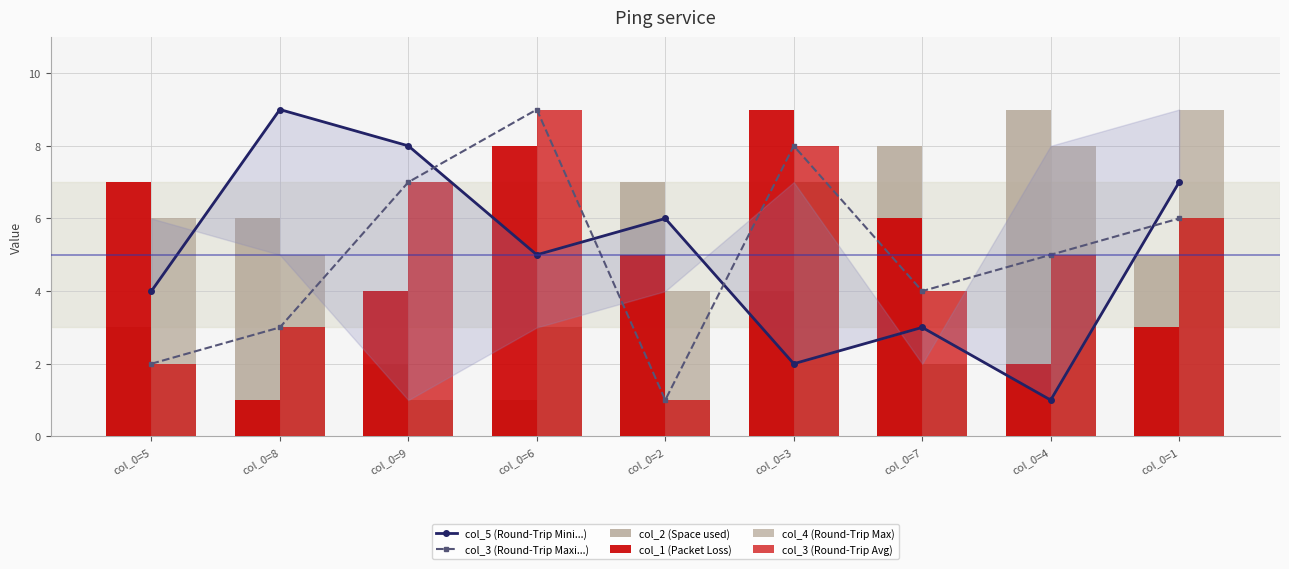

At which category is the sum across all series the highest?

col_0=3